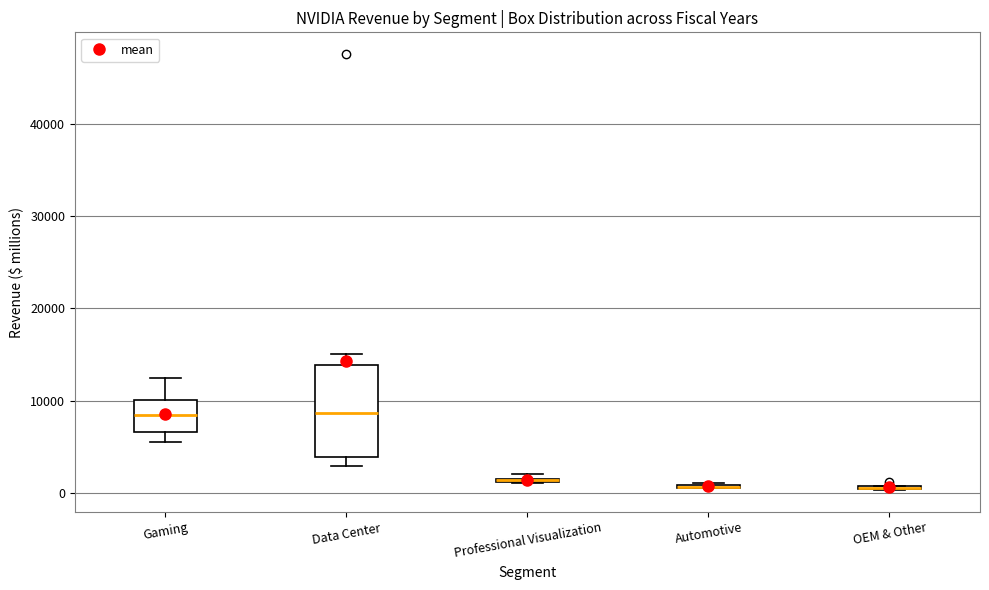

Which box is the tallest, from its lower edge to its upper edge?

Data Center